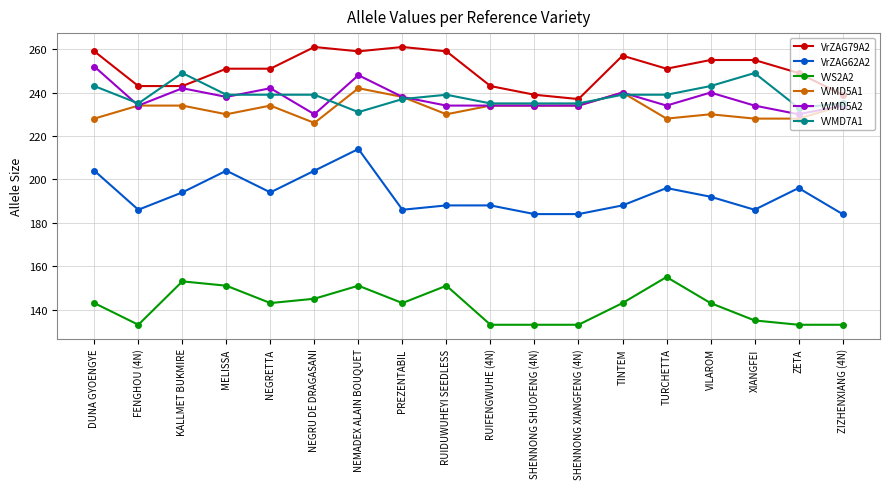

At which category is the sum across all series the highest?

NEMADEX ALAIN BOUQUET